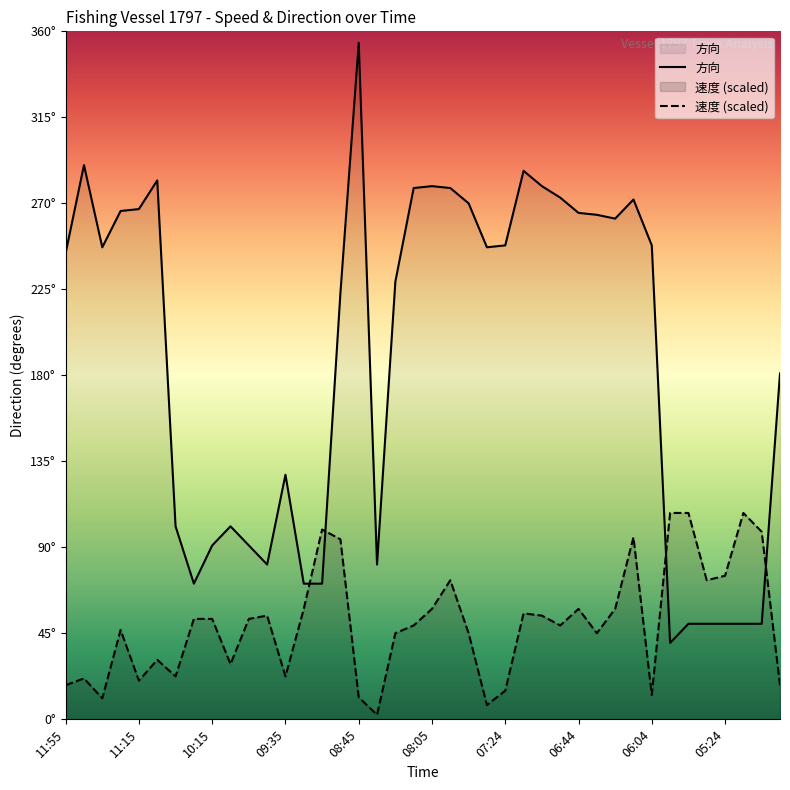

The 方向 series shows 117.1 at 04:54. True or false?

False